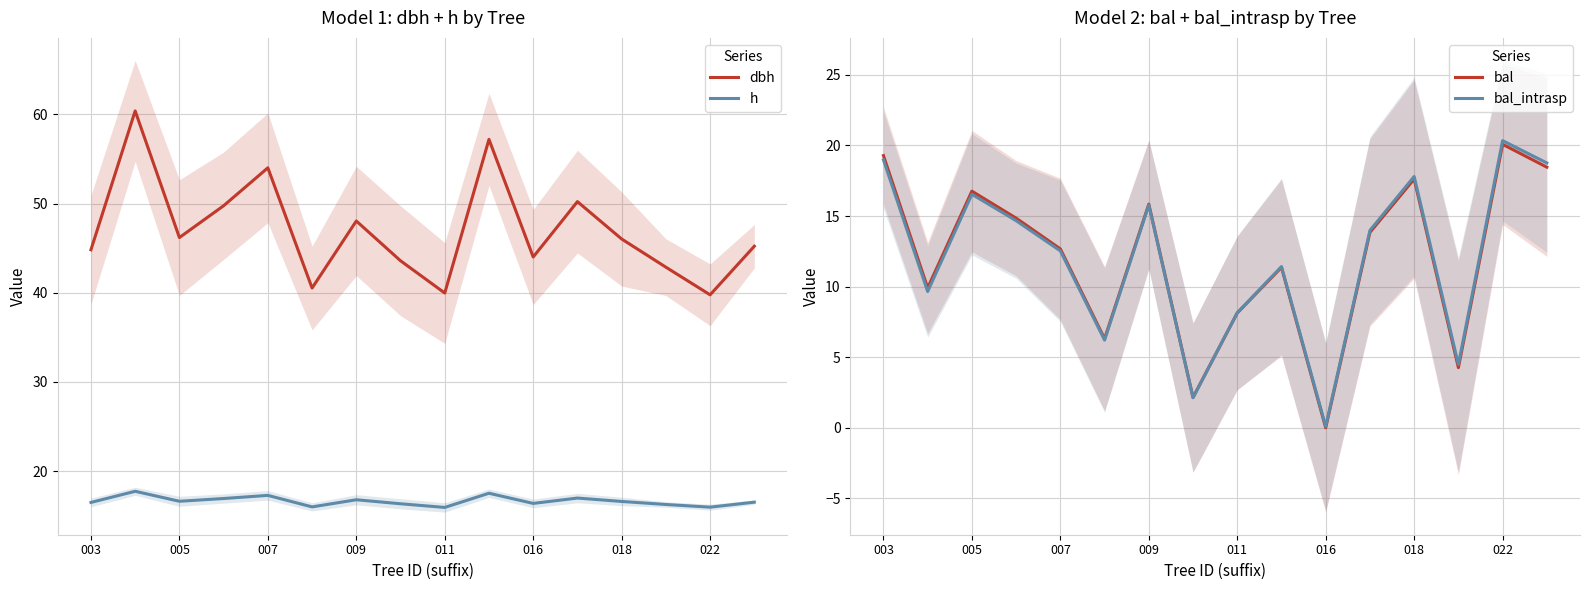

What is the minimum value for h?

15.9